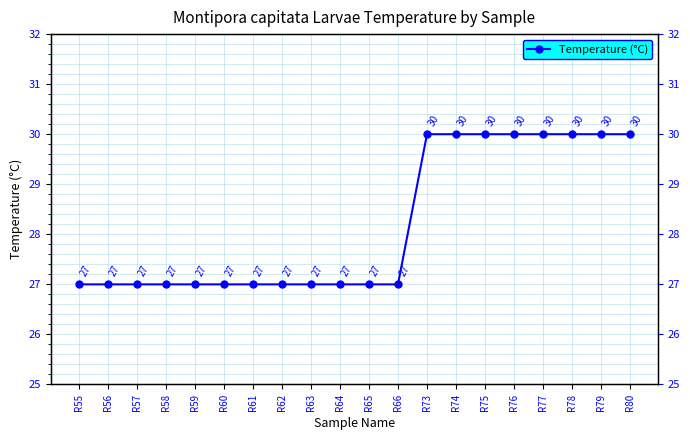

Rank the categories by value from lowest to highest.

R55, R56, R57, R58, R59, R60, R61, R62, R63, R64, R65, R66, R73, R74, R75, R76, R77, R78, R79, R80